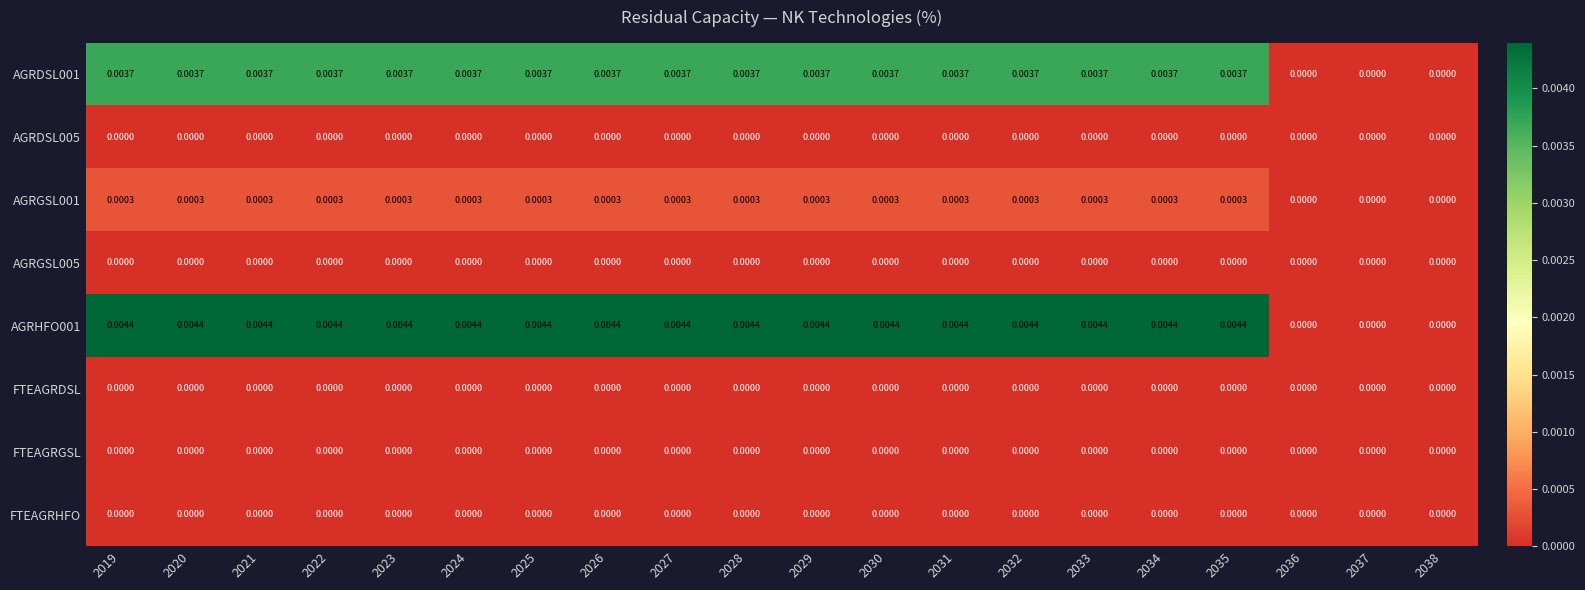

Is the value of AGRDSL001 at 2037 greater than the value of AGRHFO001 at 2021?

No